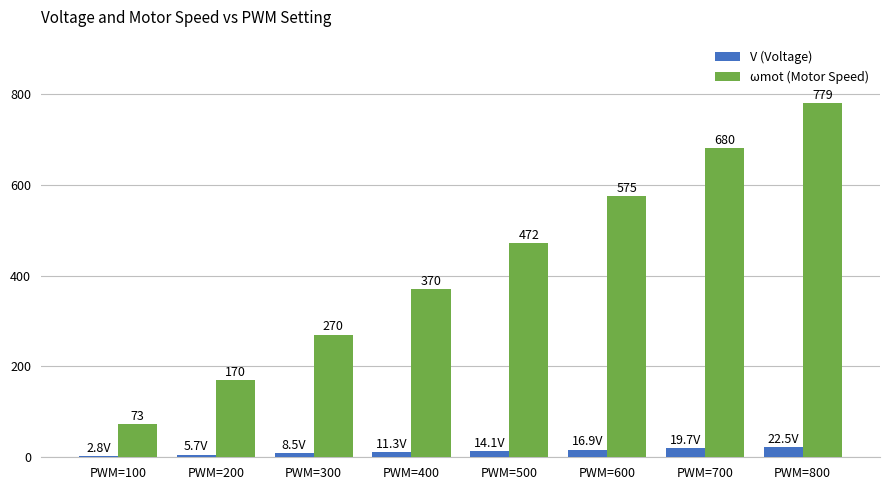

What is the maximum value shown in the chart?

779.1